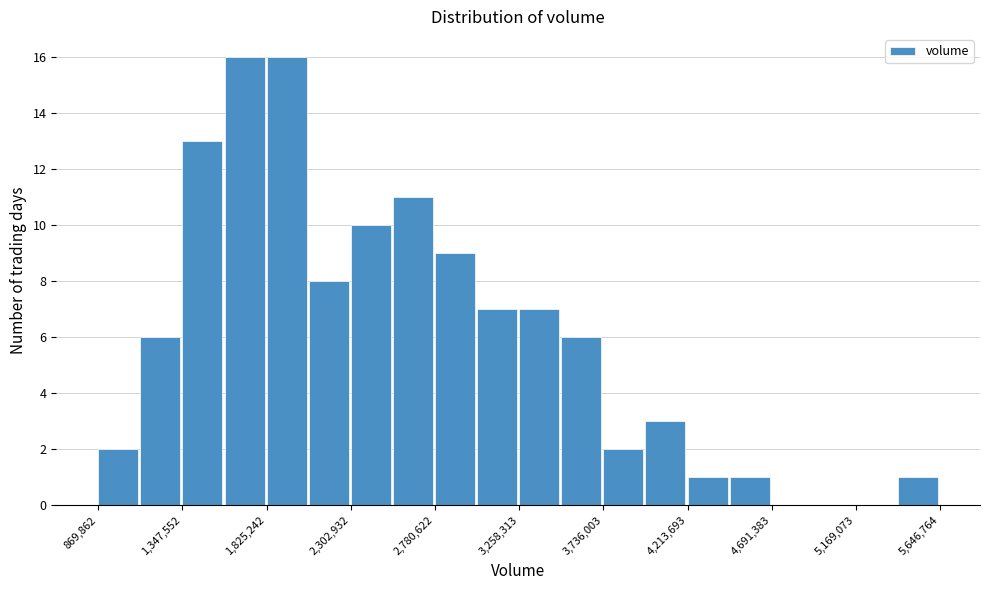

Reading left to right, list every bar in this chart as the range it spans on the x-axis followed by its height. Neither the bar edges nor the heights are printed on the chart, so give them approximately, as read against the axes.

850000 to 1100000: 2
1100000 to 1350000: 6
1350000 to 1600000: 13
1600000 to 1850000: 16
1850000 to 2050000: 16
2050000 to 2300000: 8
2300000 to 2550000: 10
2550000 to 2800000: 11
2800000 to 3000000: 9
3000000 to 3250000: 7
3250000 to 3500000: 7
3500000 to 3750000: 6
3750000 to 3950000: 2
3950000 to 4200000: 3
4200000 to 4450000: 1
4450000 to 4700000: 1
4700000 to 4950000: 0
4950000 to 5150000: 0
5150000 to 5400000: 0
5400000 to 5650000: 1